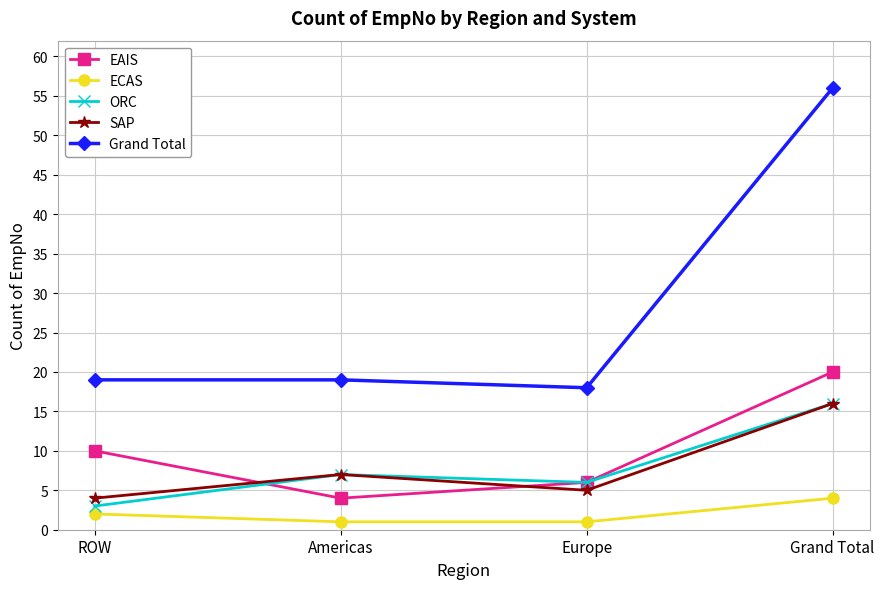

At how many categories does at least one series exceed 10?

4